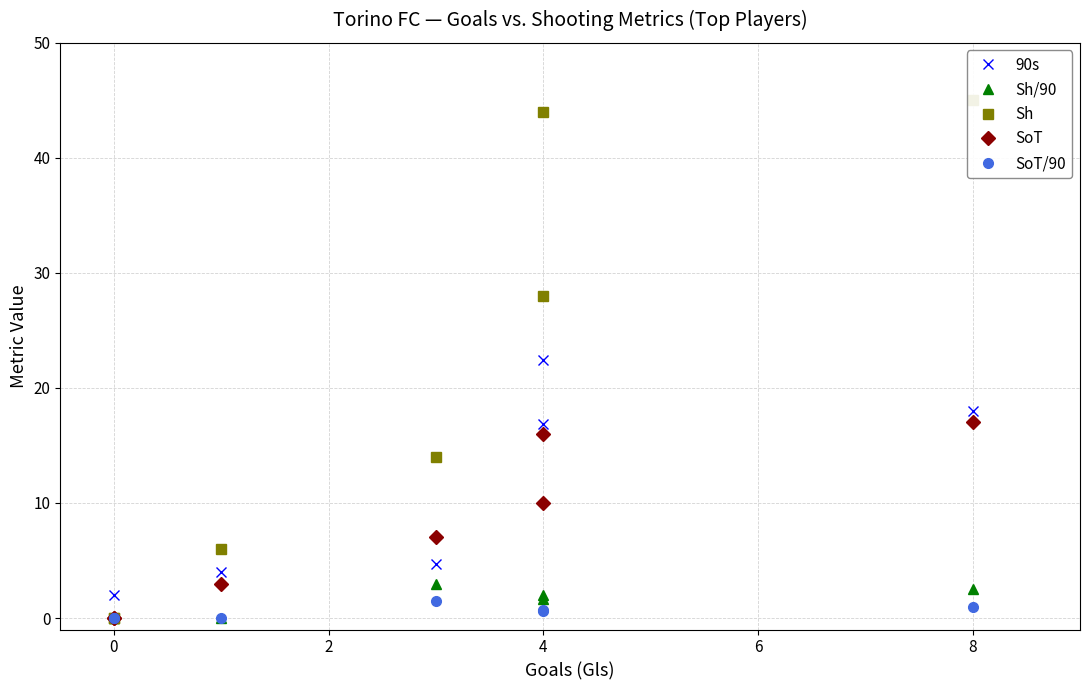

How many lines are shown in the chart?

5